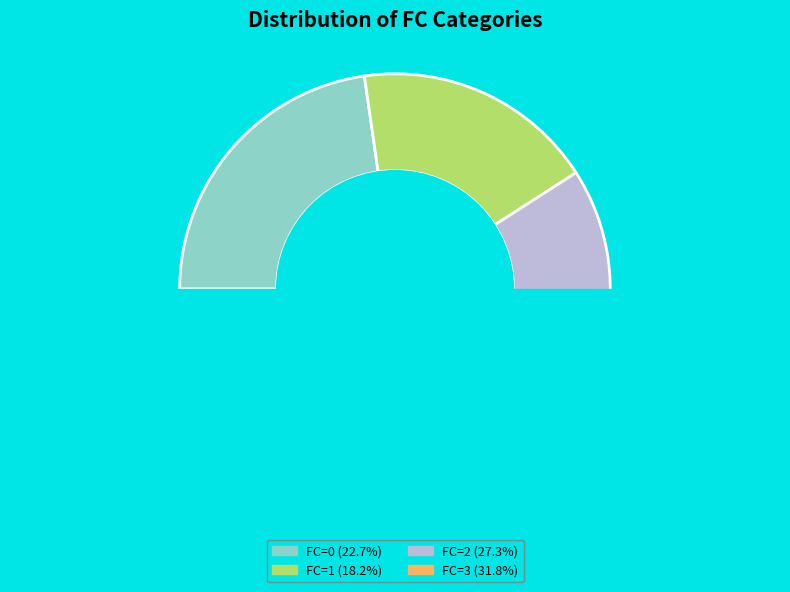

What is the smallest slice in the pie chart?

1